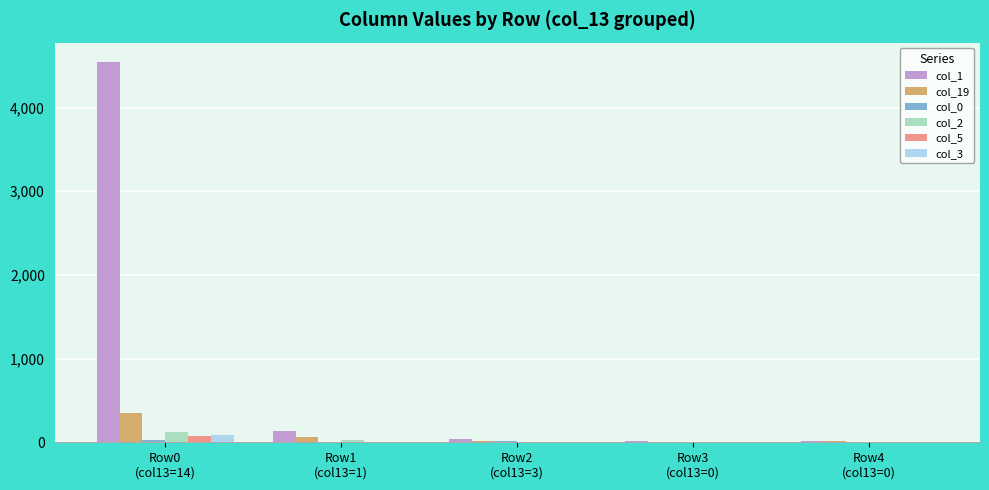

Count the number of categories in the chart.

5